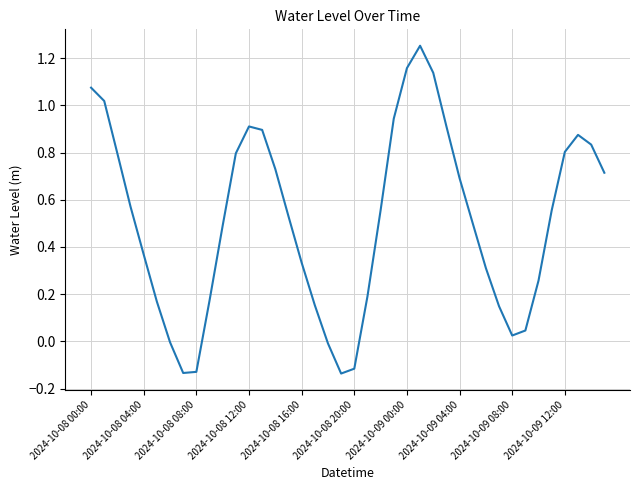

What is the difference between the maximum and minimum values?

1.4